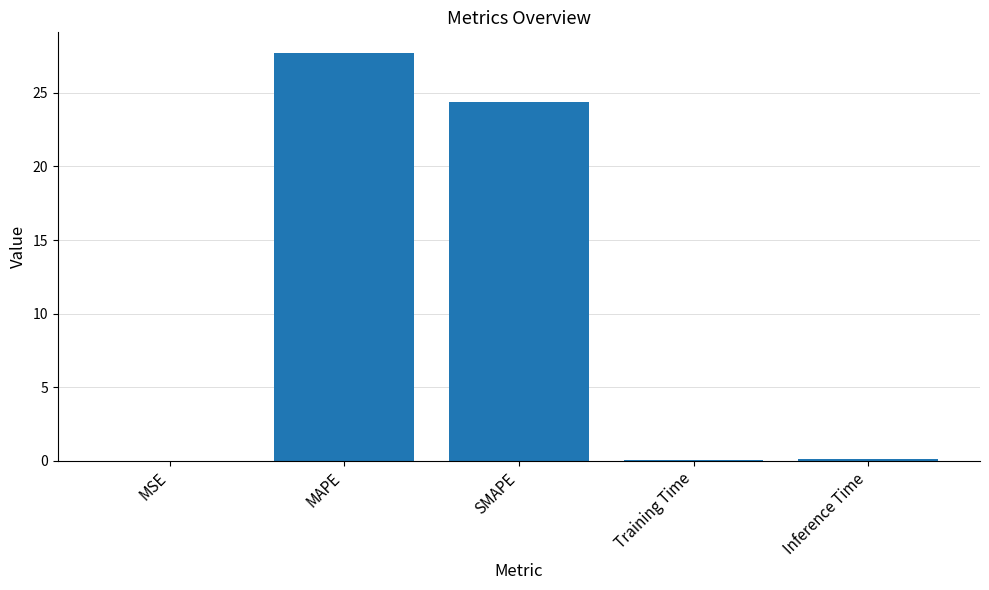

The value at MSE is 0.0. True or false?

True